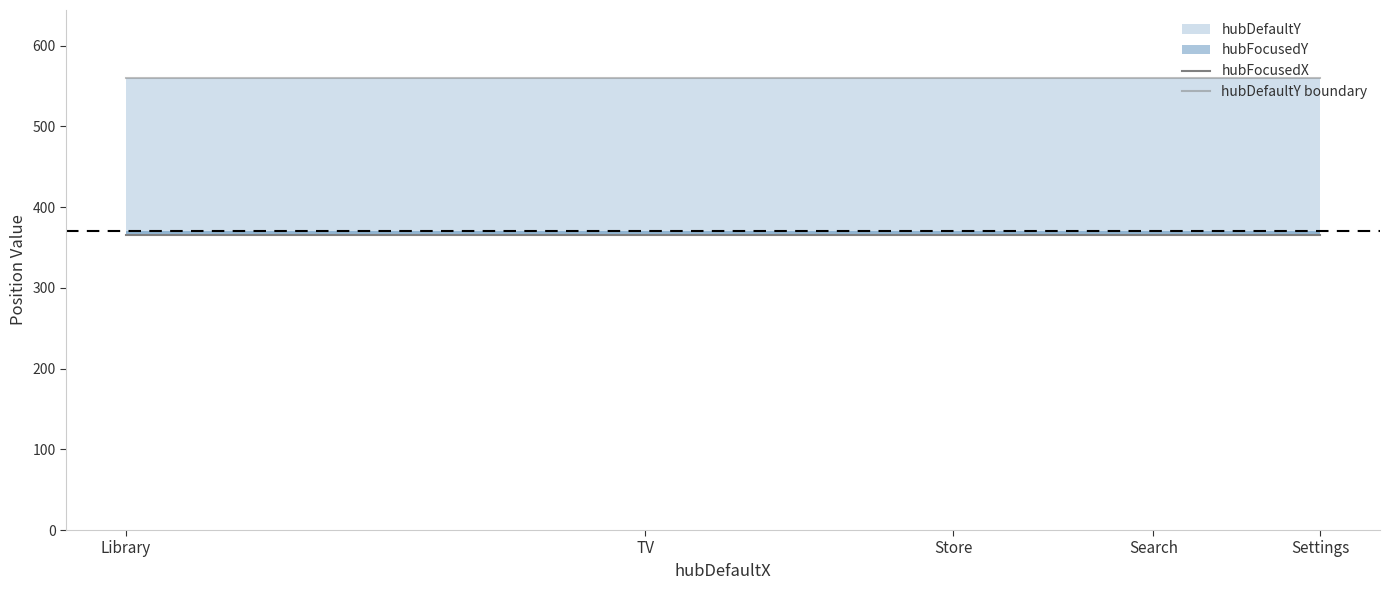

The hubDefaultY boundary series shows 374 at Store. True or false?

False